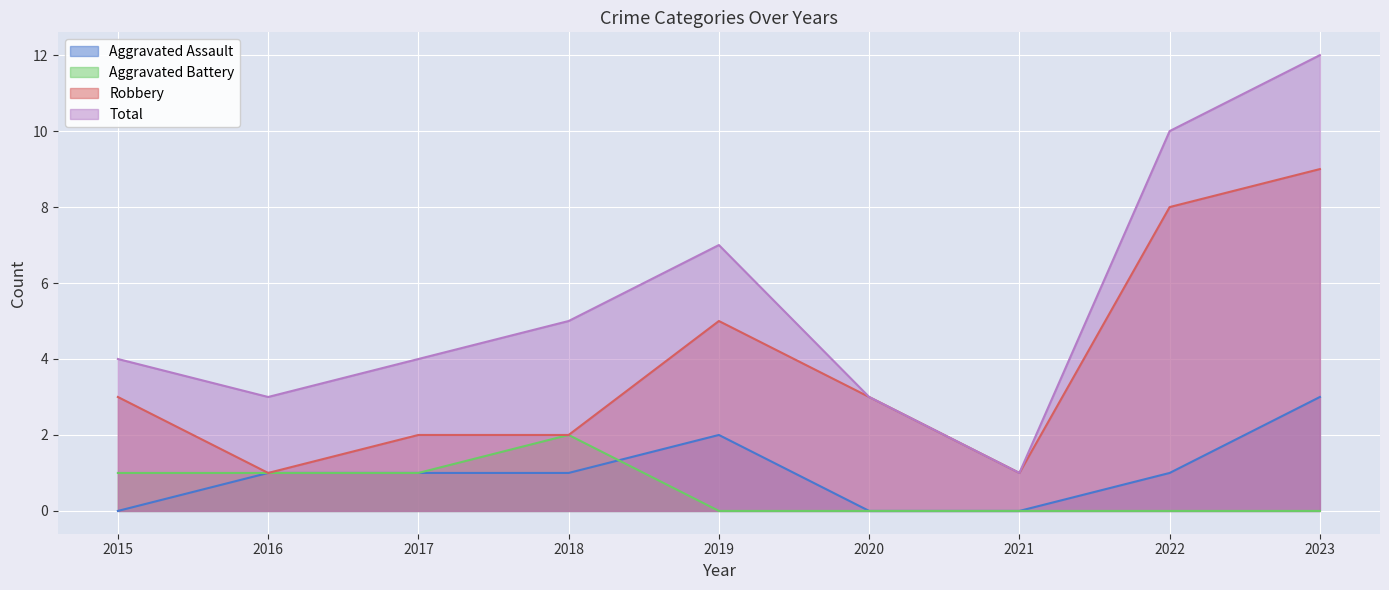

Reading left to right, what are all the values shown in this chart?

Aggravated Assault: 0	1	1	1	2	0	0	1	3
Aggravated Battery: 1	1	1	2	0	0	0	0	0
Robbery: 3	1	2	2	5	3	1	8	9
Total: 4	3	4	5	7	3	1	10	12